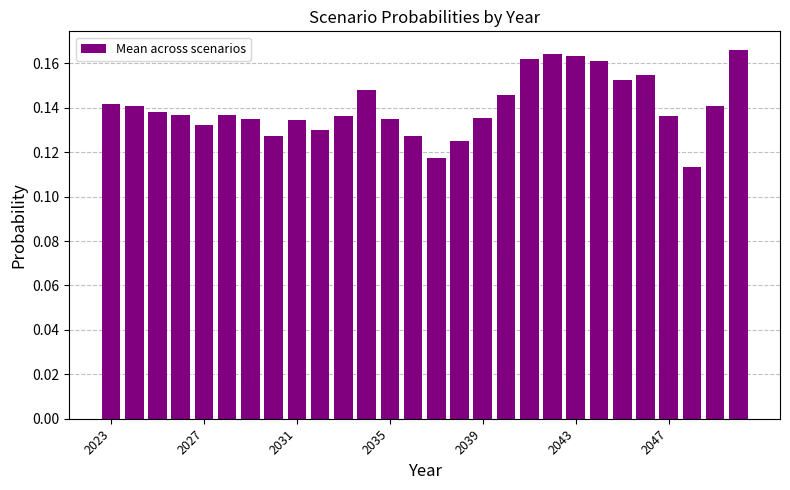

How many values are between 0 and 1?

28